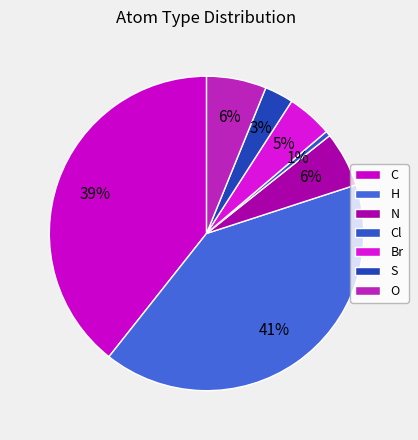

To the nearest percent, what is the combined percentage of C and S?

42%